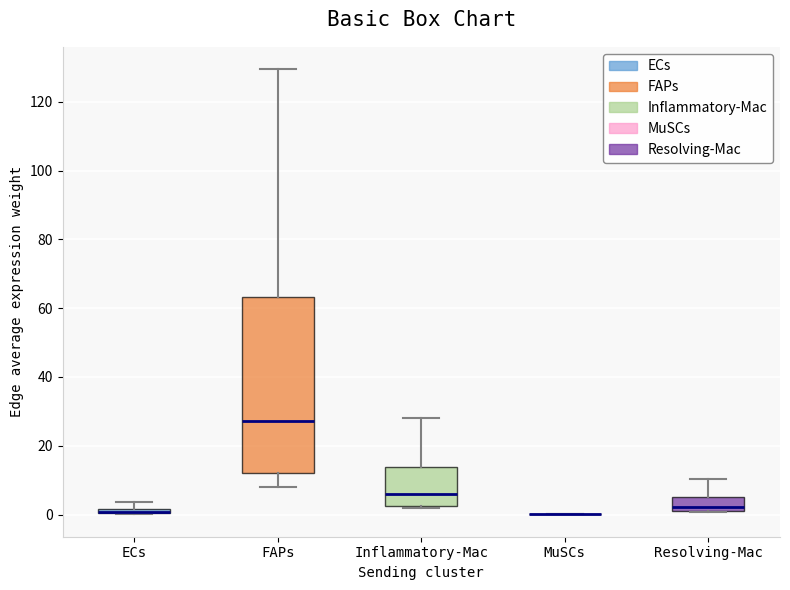

Which box is the tallest, from its lower edge to its upper edge?

FAPs